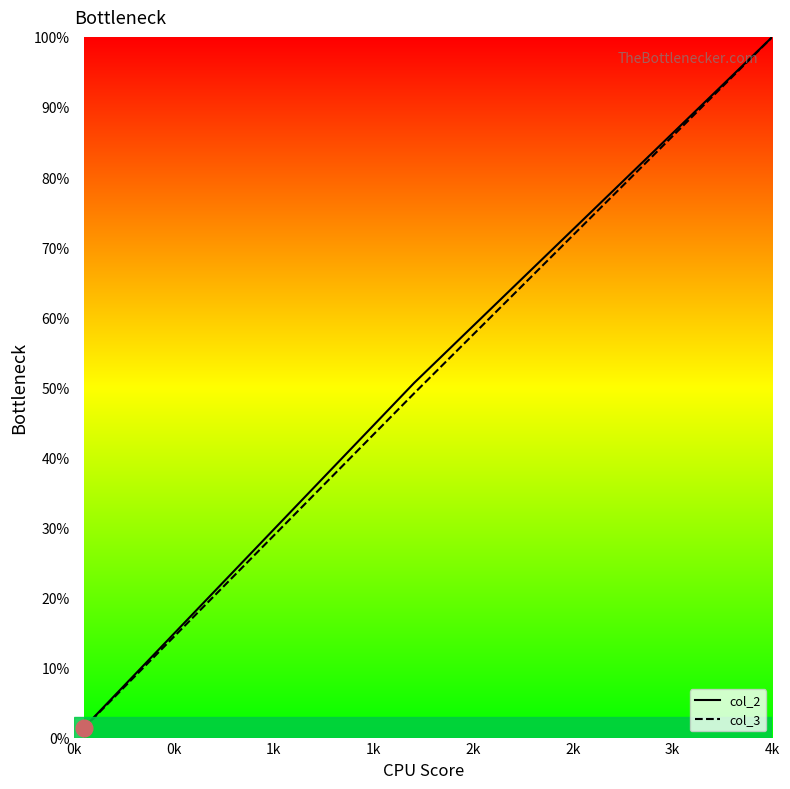

How many lines are shown in the chart?

2